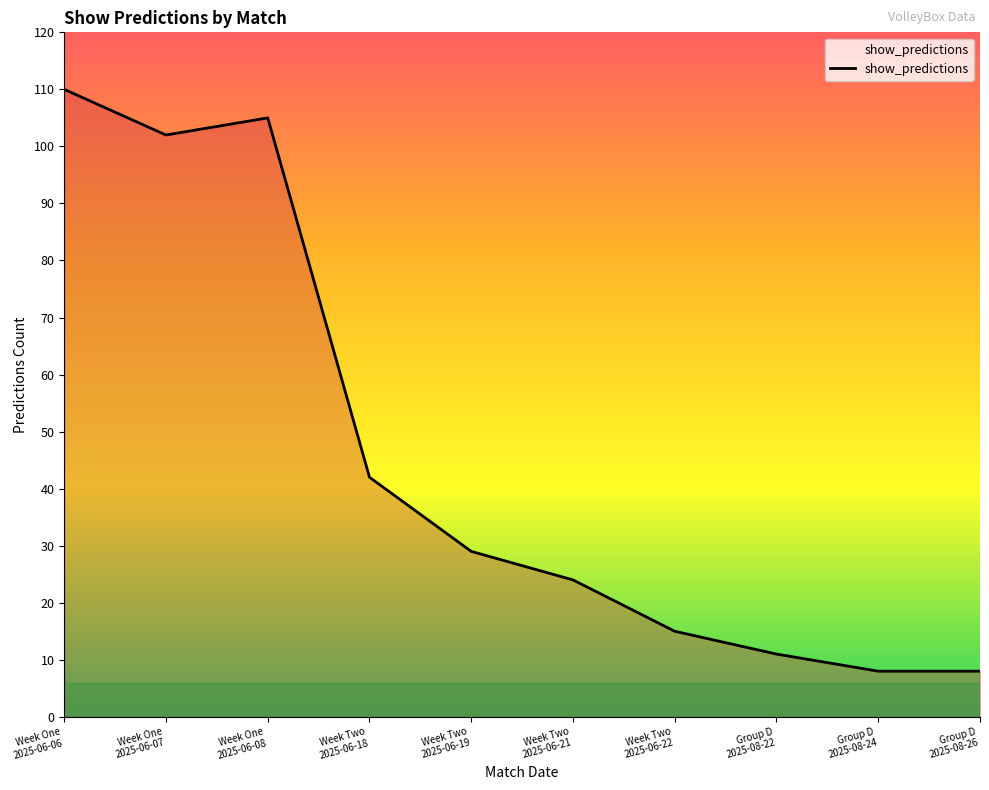

What is the maximum value shown in the chart?

110